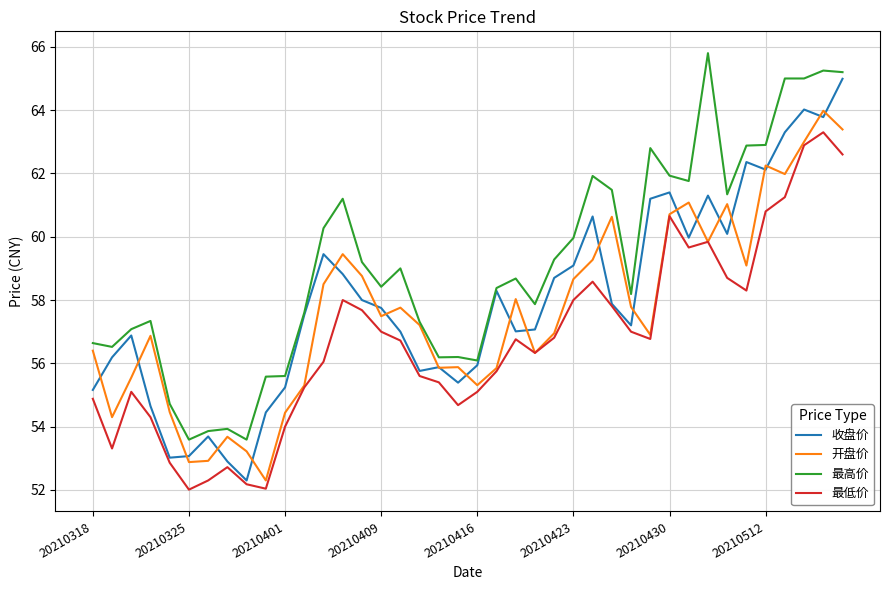

Which series has the largest total across all categories?

最高价